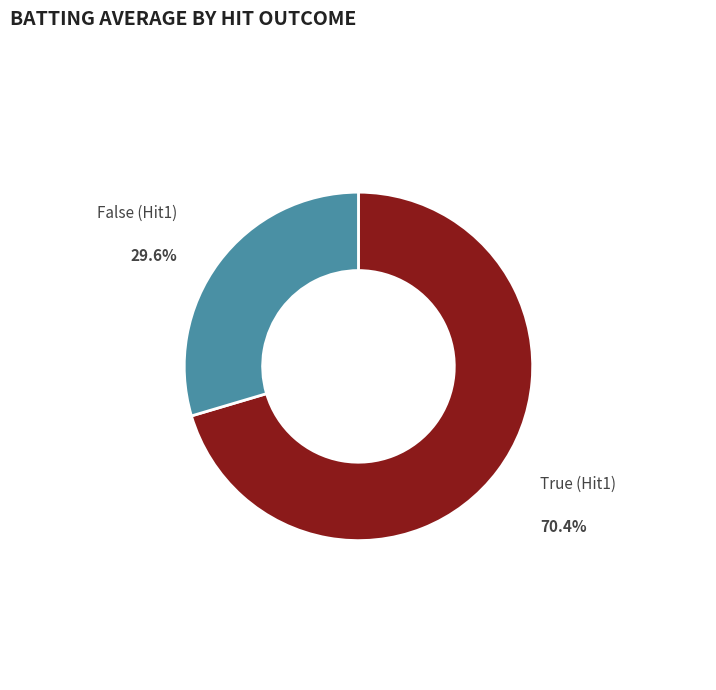

What percentage is the False (Hit1) slice, to the nearest percent?

30%